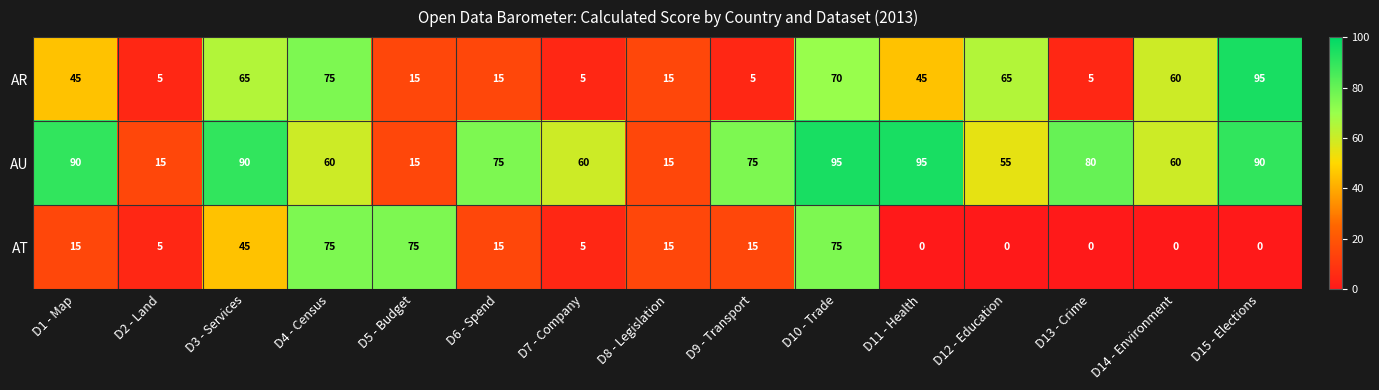

How many categories are shown in the chart?

15